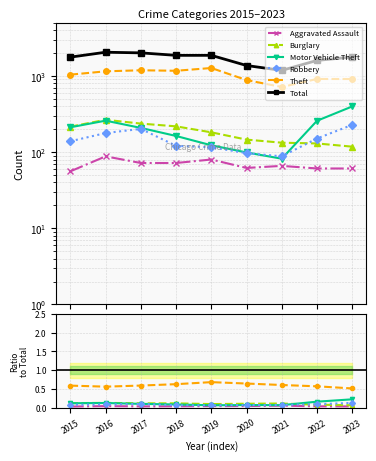

Between 2015 and 2018, which is larger?

2018